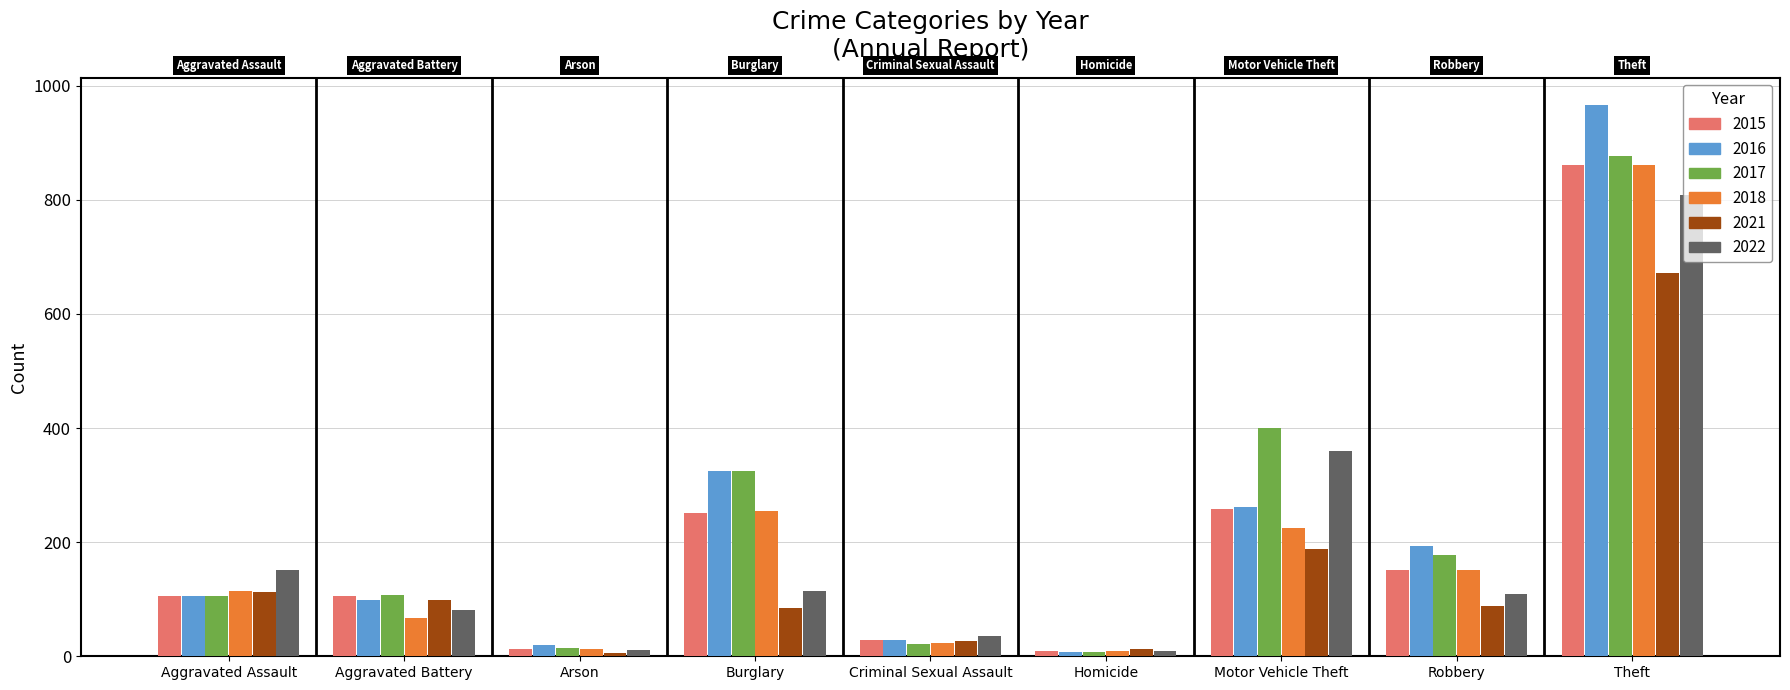

The value of 2022 at Burglary is 166. True or false?

False